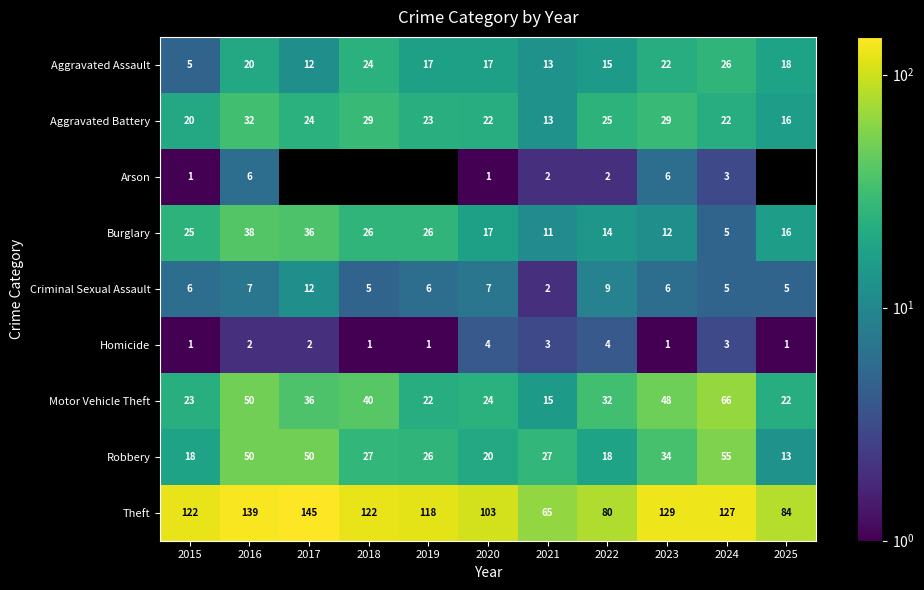

What is the average value of the Aggravated Assault series?

17